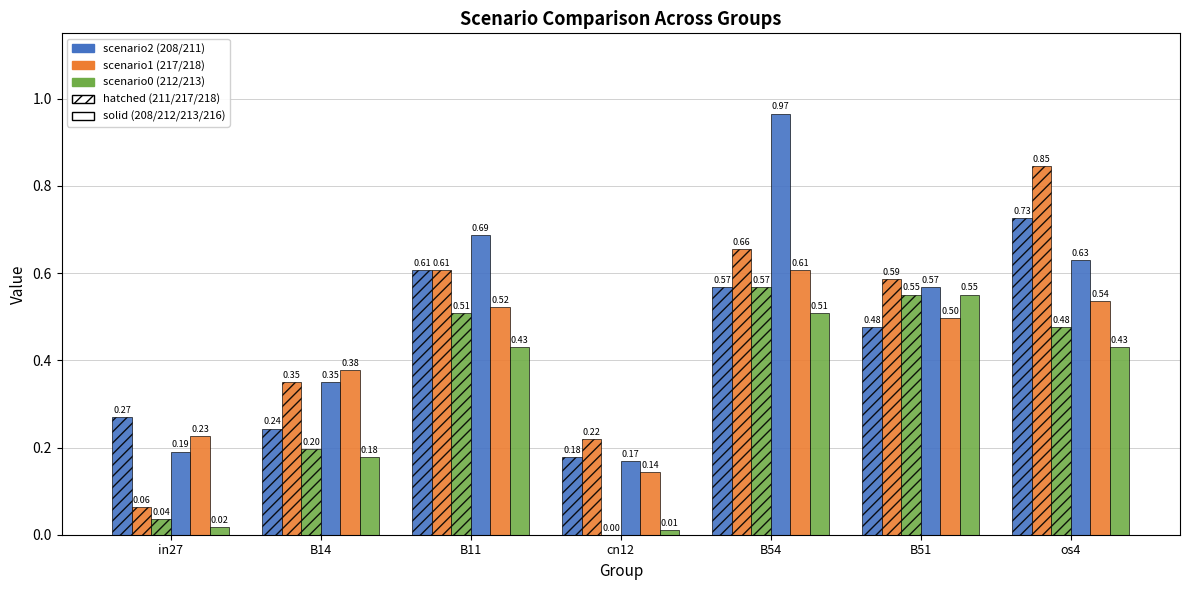

How many data points does each series have?

7